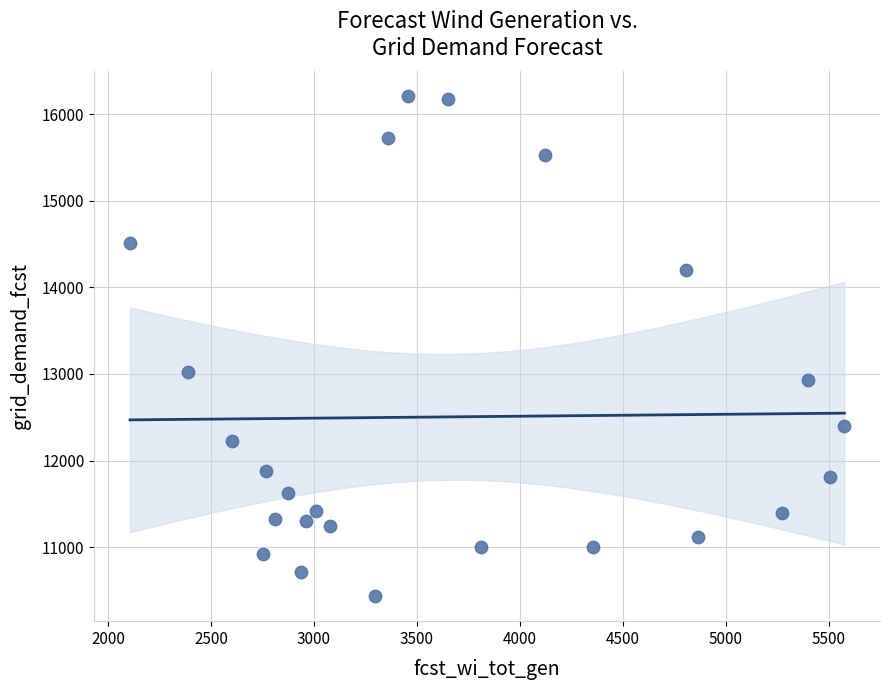

What is the range of Y values (max minus min)?

5772